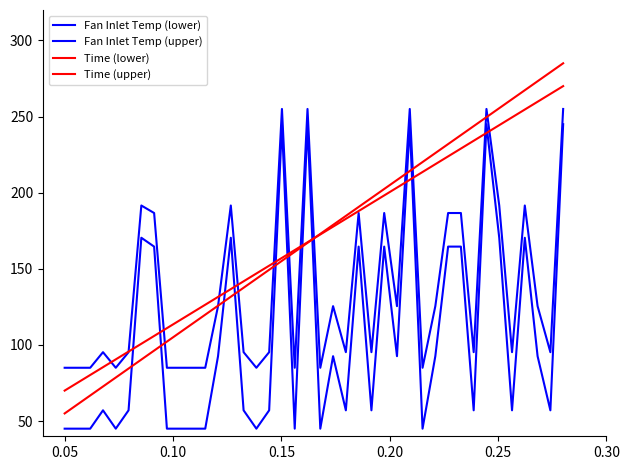

True or false: Fan Inlet Temp (lower) and Fan Inlet Temp (upper) intersect in this chart.

False